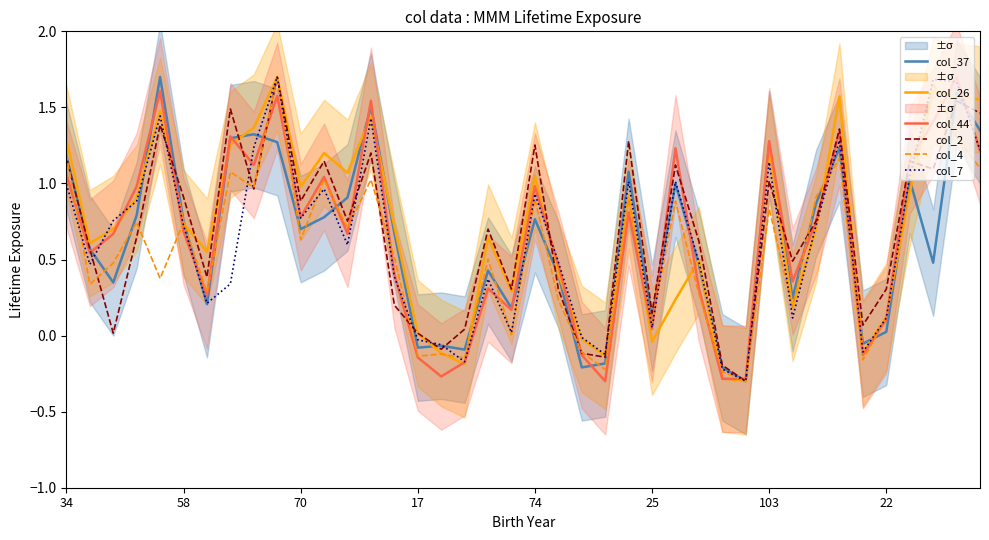

What is the label of the 11th point from the right?

29